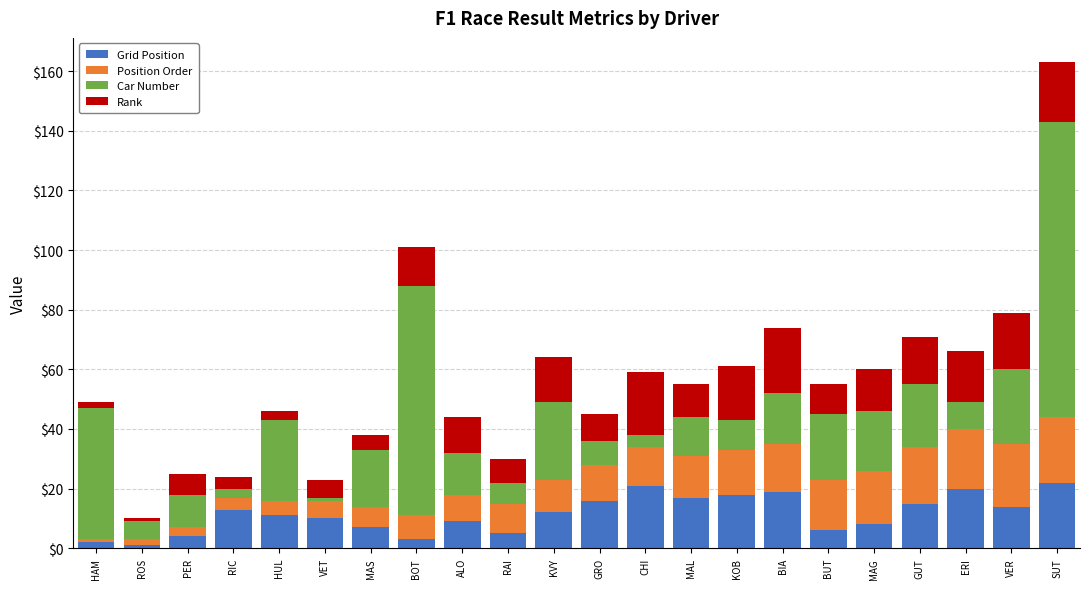

What is the maximum value for Grid Position?

22